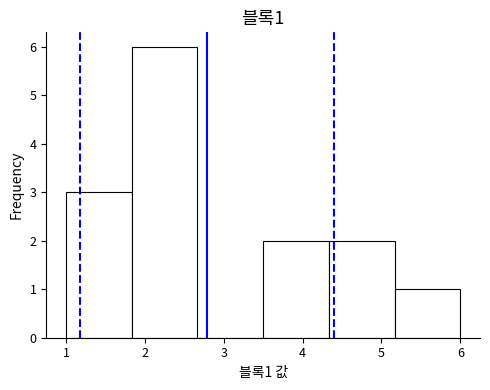

Over which range of the x-axis is the bar tallest?

1.8 to 2.7